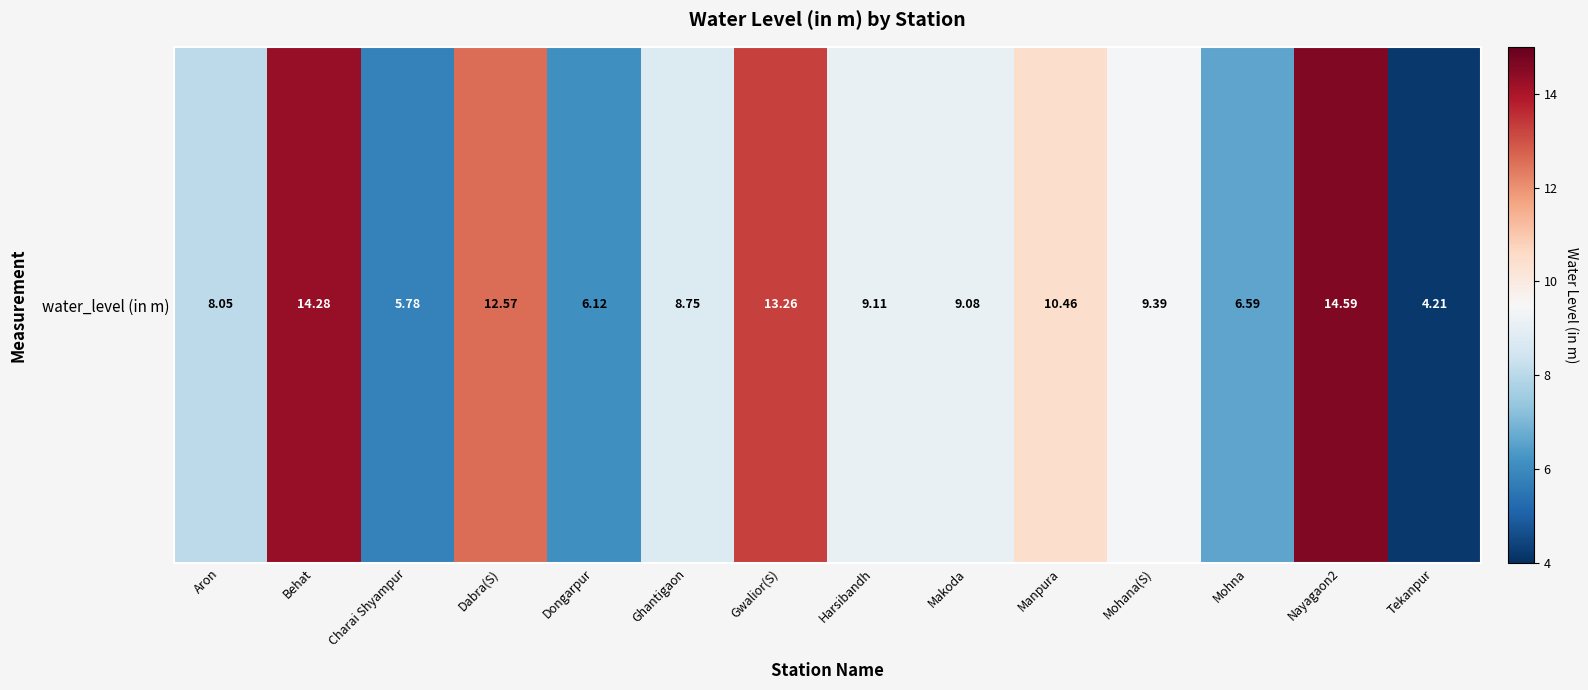

Is it true that the value at Behat is 25.5?

False